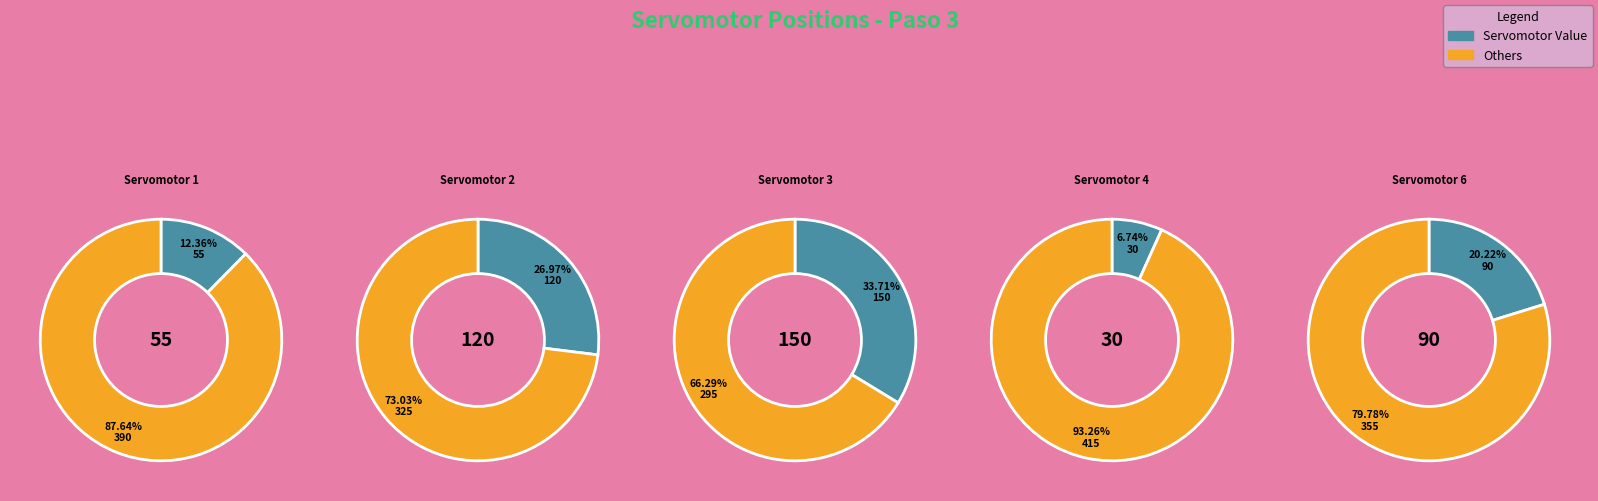

The Servomotor 6 slice represents 20% of the pie. True or false?

True